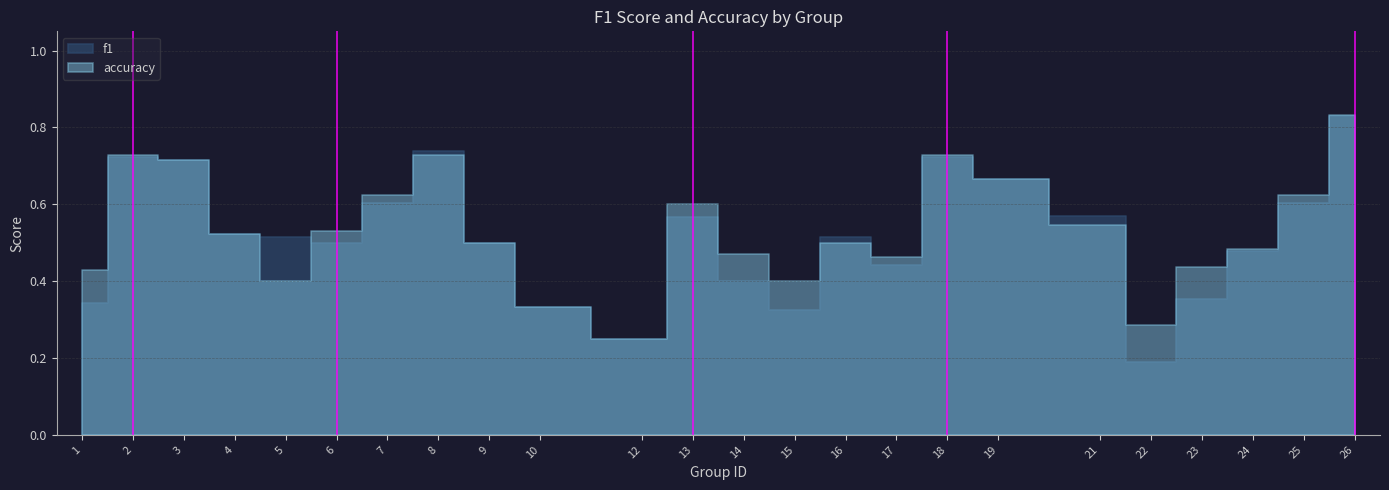

Between 7 and 21, which is larger?

7